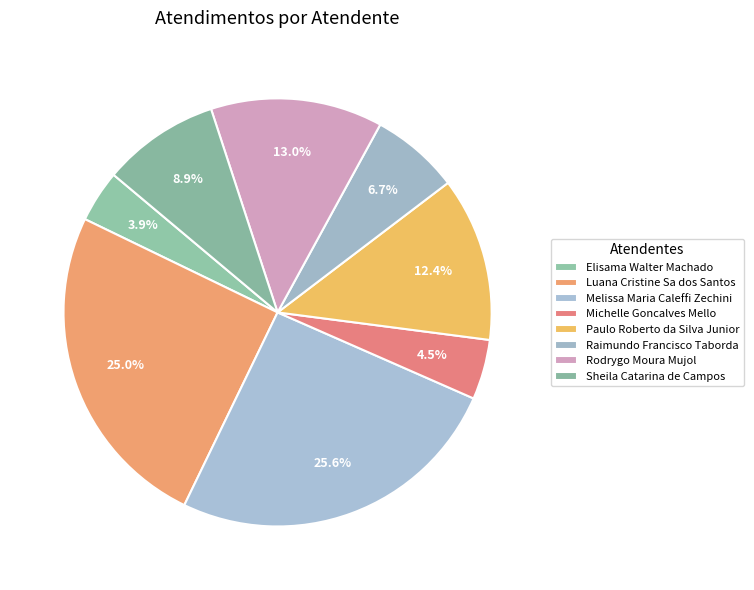

Combined, what portion of the pie is Luana Cristine Sa dos Santos and Raimundo Francisco Taborda?

31.7%